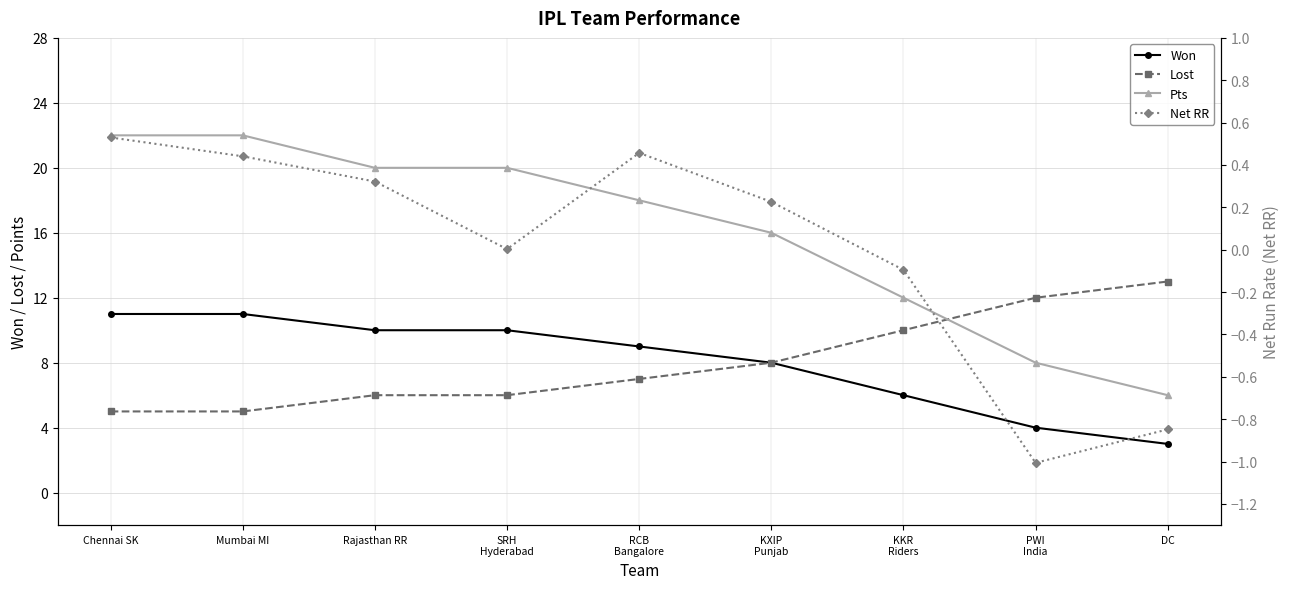

How many Won values are between 6 and 10?

5